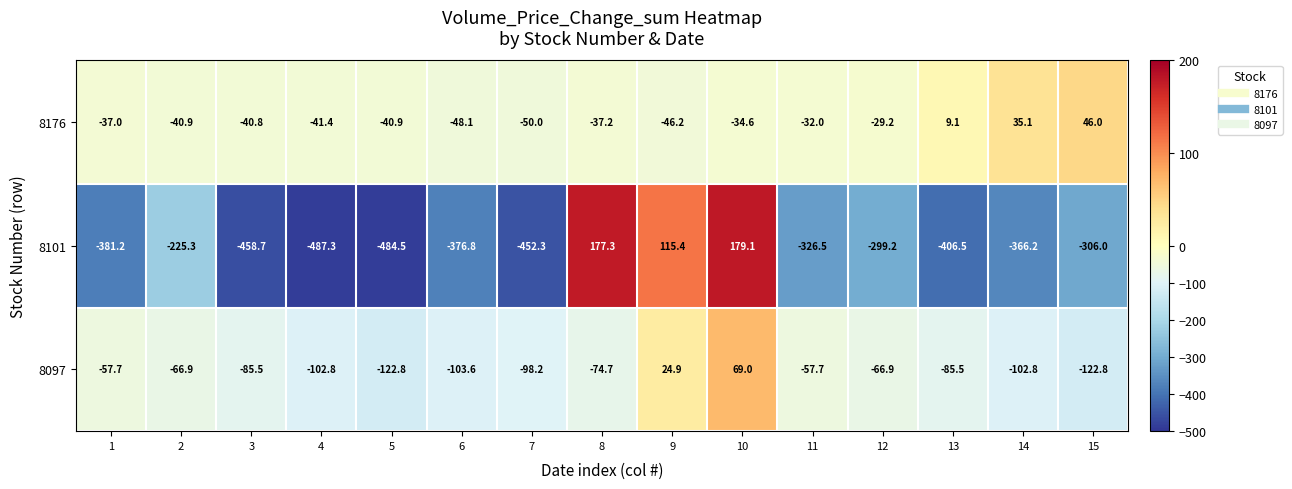

What is the sum of the 8097 values at 11 and 3?

-143.2